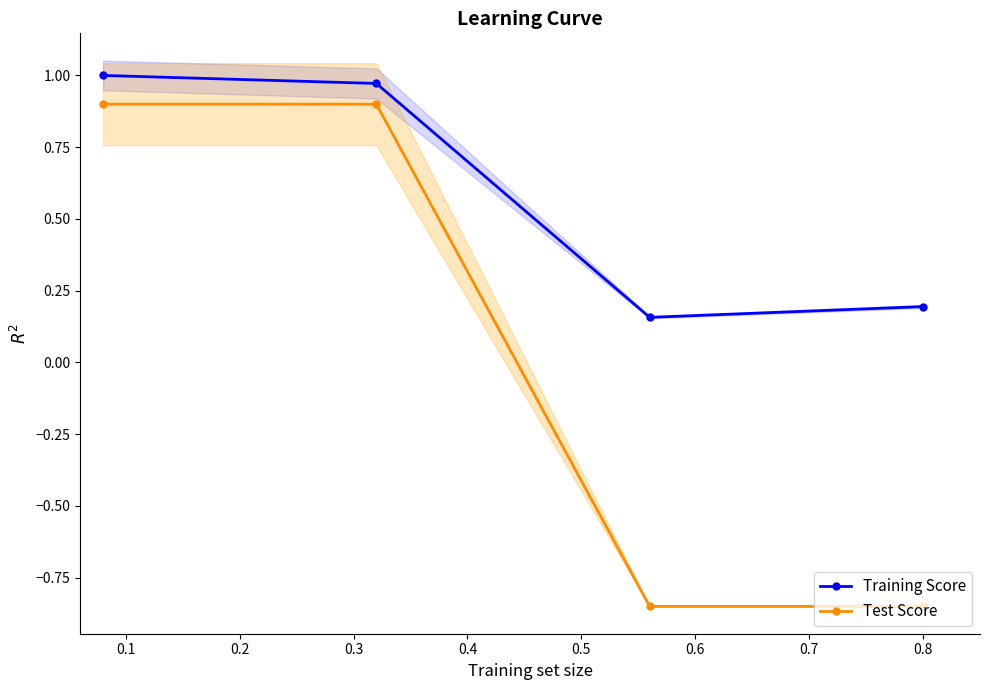

True or false: Training Score and Test Score intersect in this chart.

False